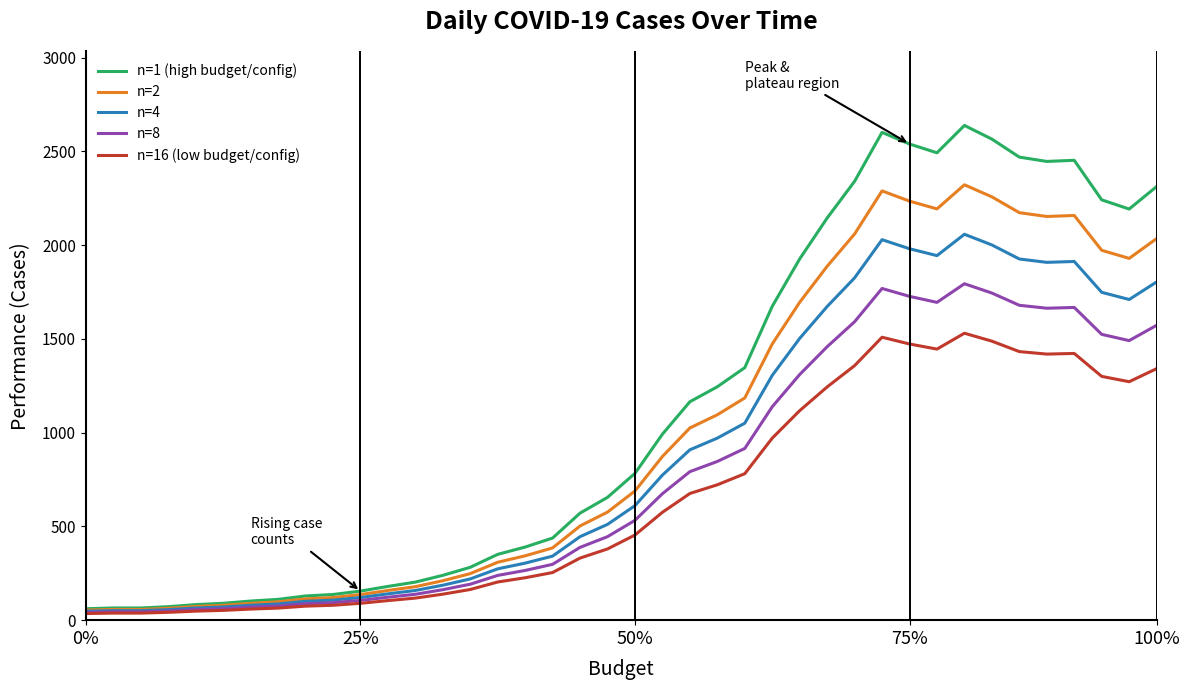

List the series in order of their overall mean, lowest first.

n=16 (low budget/config), n=8, n=4, n=2, n=1 (high budget/config)